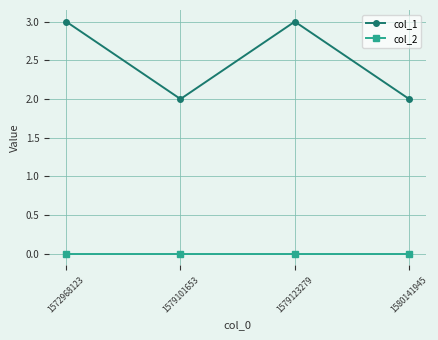

Which series has the largest range (max minus min)?

col_1